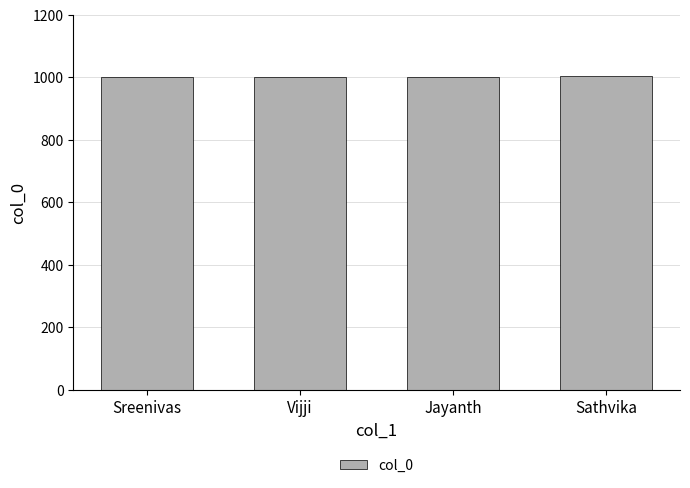

How many data points are less than 1003?

2